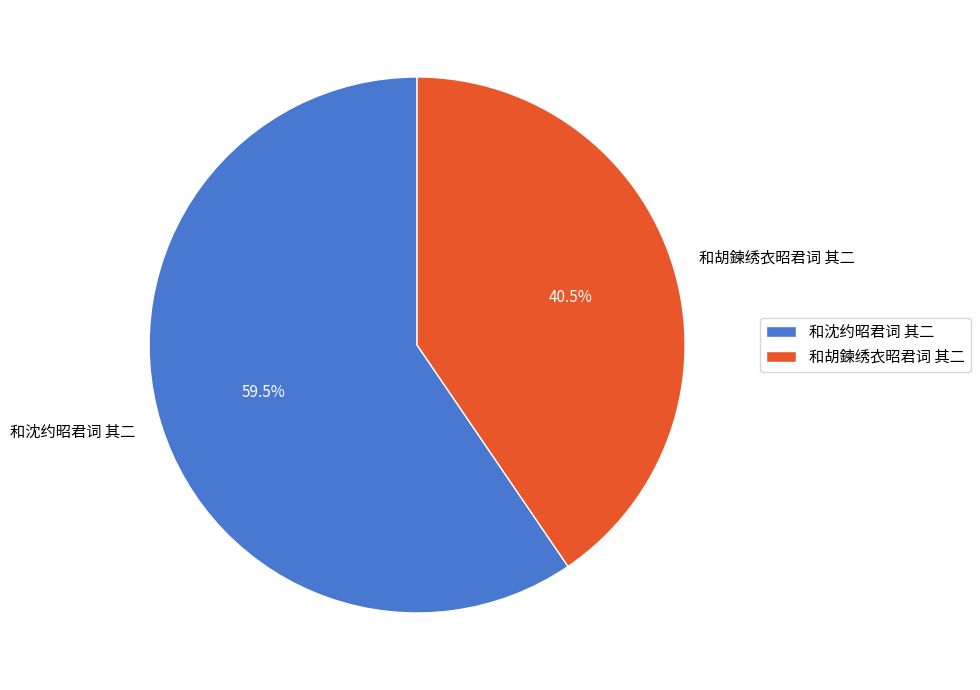

Is there a majority slice in this chart?

Yes